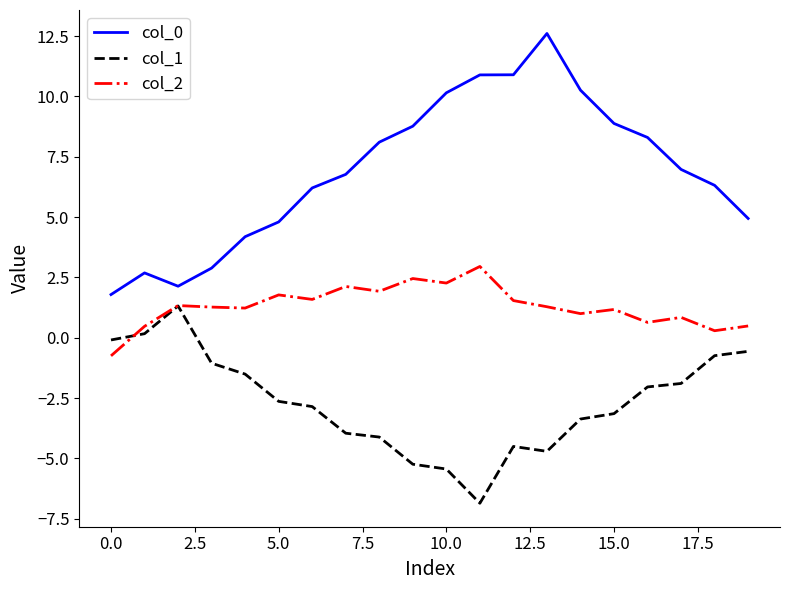

Which series has the largest total across all categories?

col_0